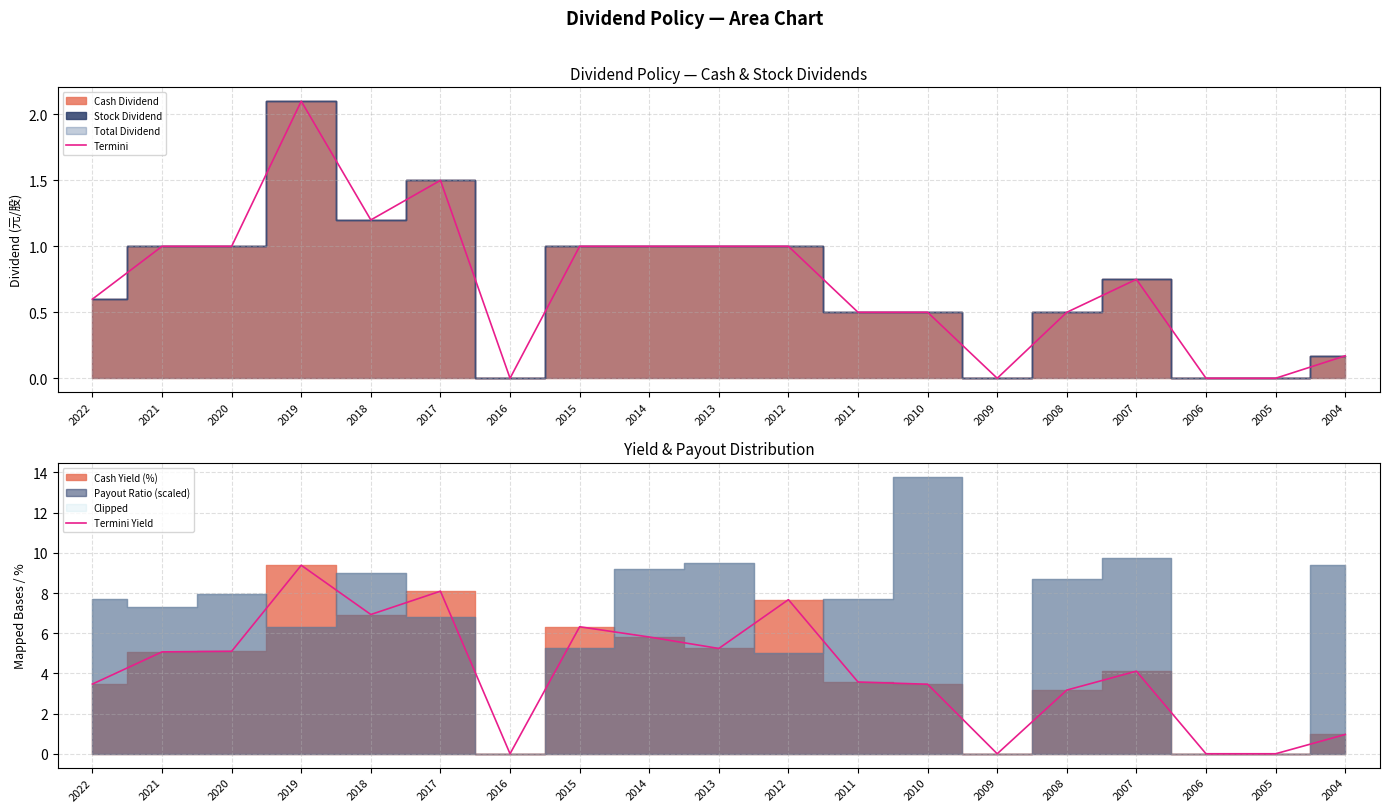

How many categories are shown in the chart?

19